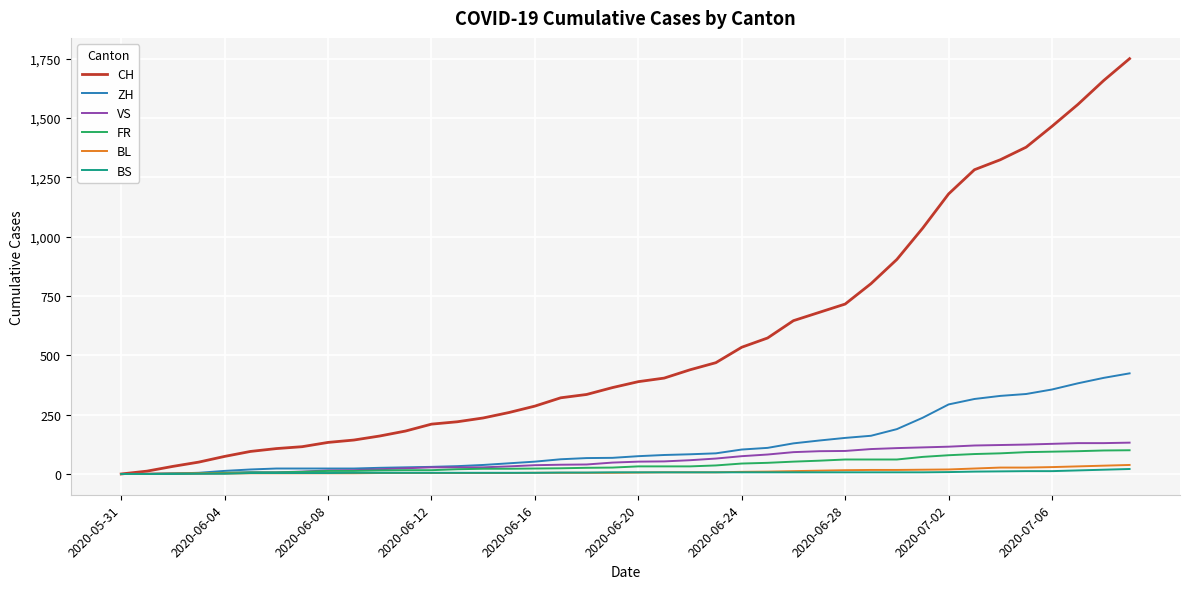

List the series in order of their peak value, highest first.

CH, ZH, VS, FR, BL, BS